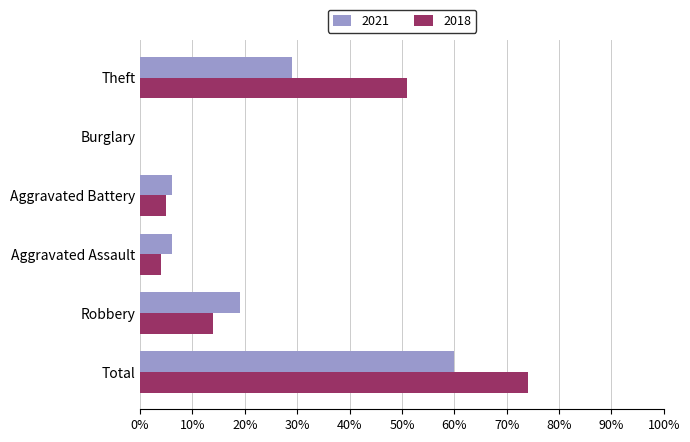

Between Aggravated Assault and Theft, which is larger?

Theft